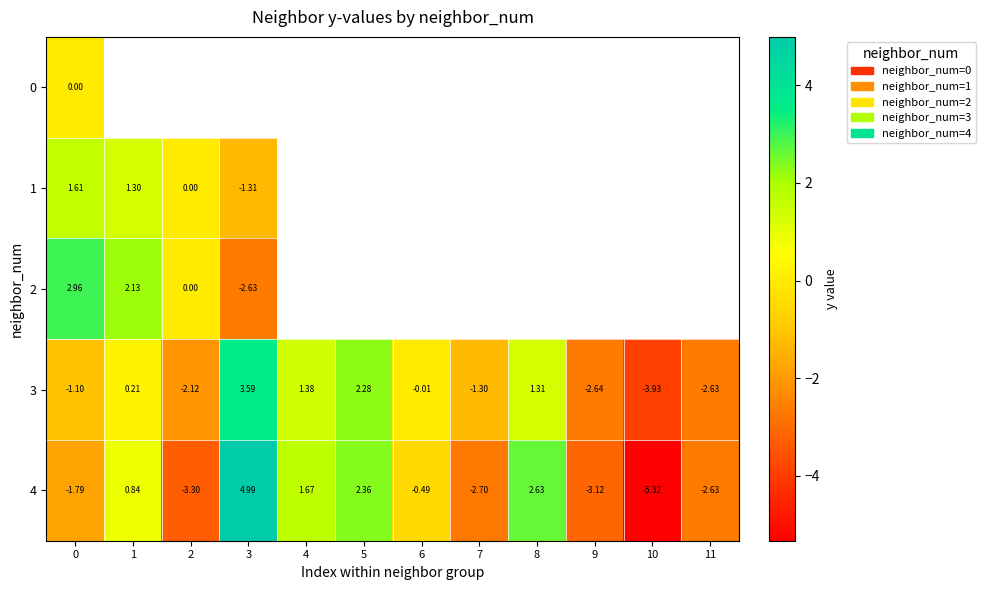

The 4 series shows -3.1 at 9. True or false?

True